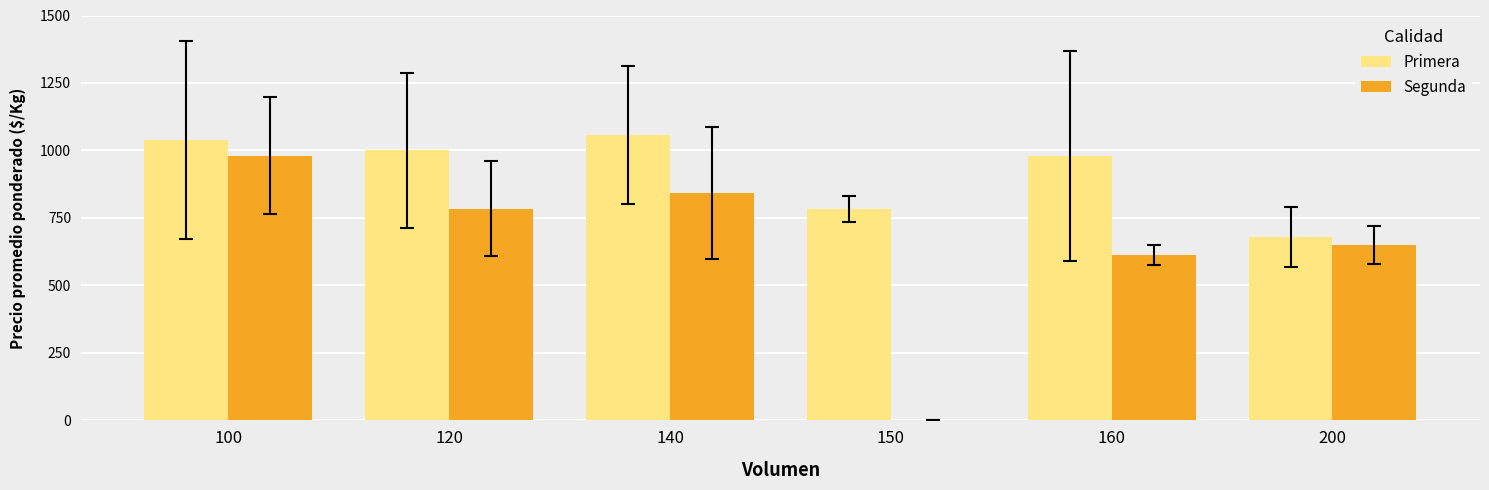

What is the approximate value of Primera at 100?

1038.6